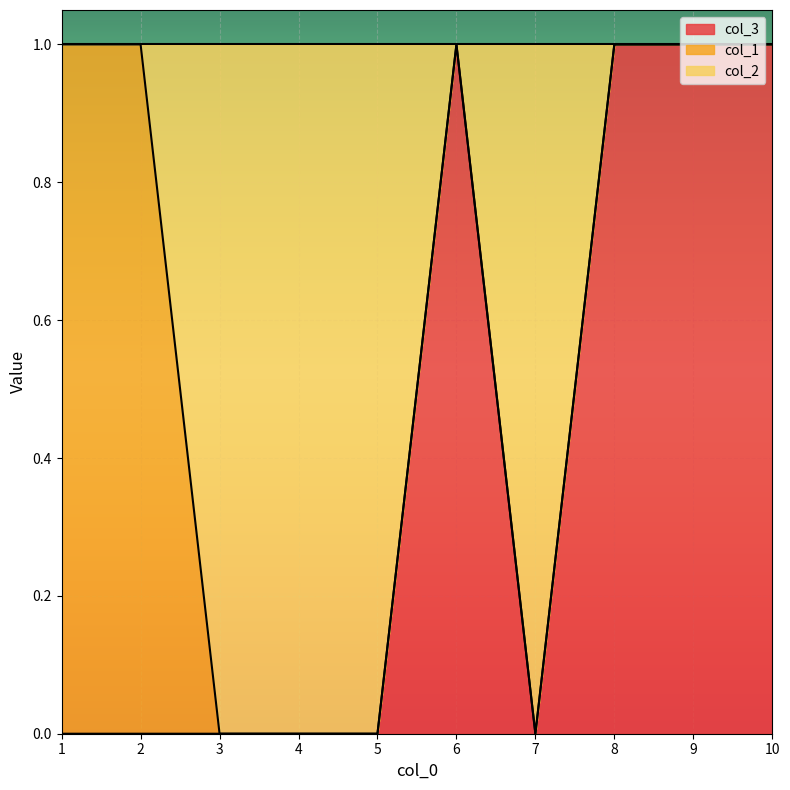

Is it true that col_3 equals 1 at 7?

False